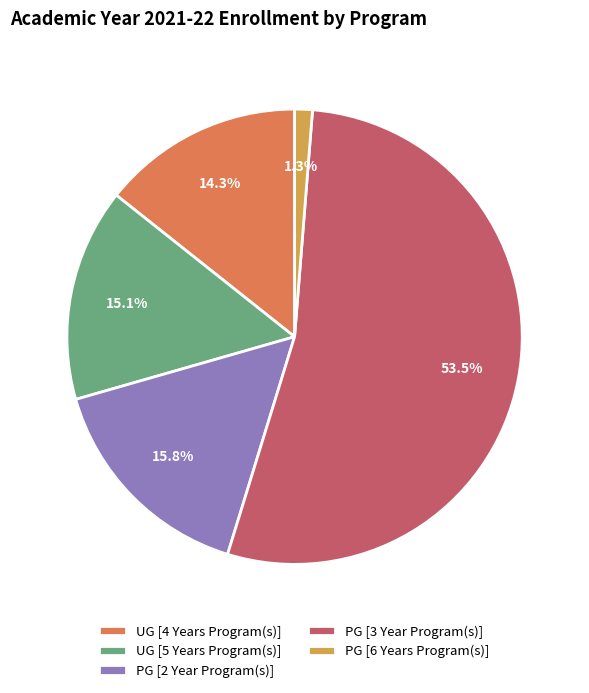

Do PG [3 Year Program(s)] and PG [6 Years Program(s)] together represent more than half of the pie?

Yes